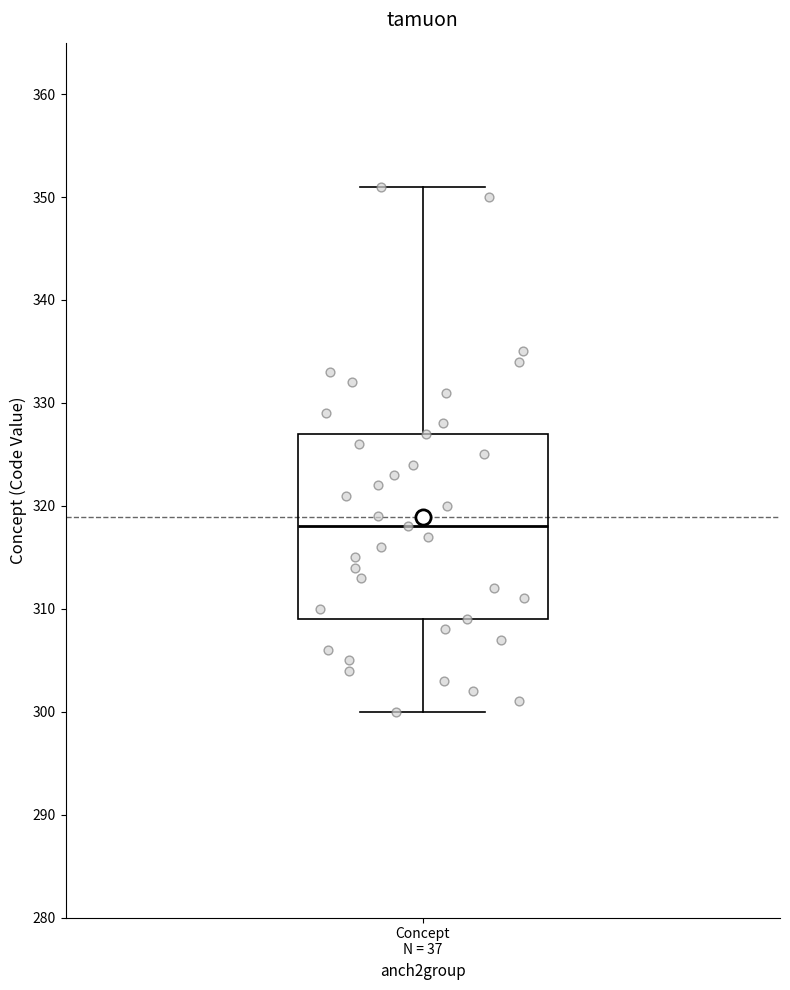

Read this box plot against the y-axis: the position of the median line, the range covered by the box, and the ends of both whiskers. The values are not printed on the chart, so give them approximately, as read against the axis.

median 318, box 309 to 327, whiskers 300 to 351